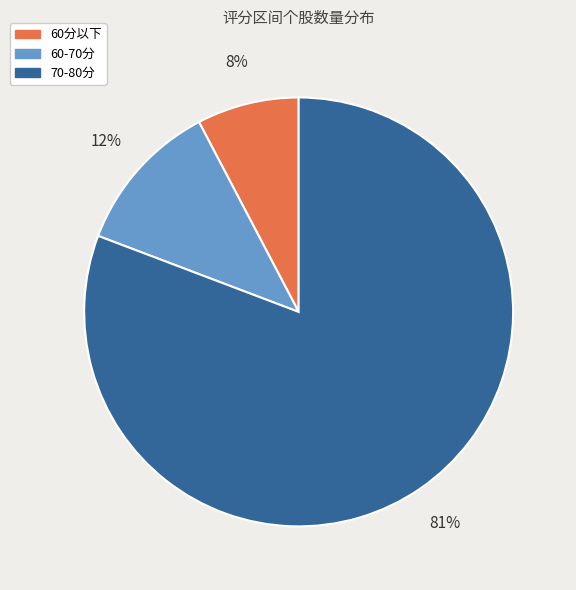

Rank the categories by value from highest to lowest.

70-80分, 60-70分, 60分以下